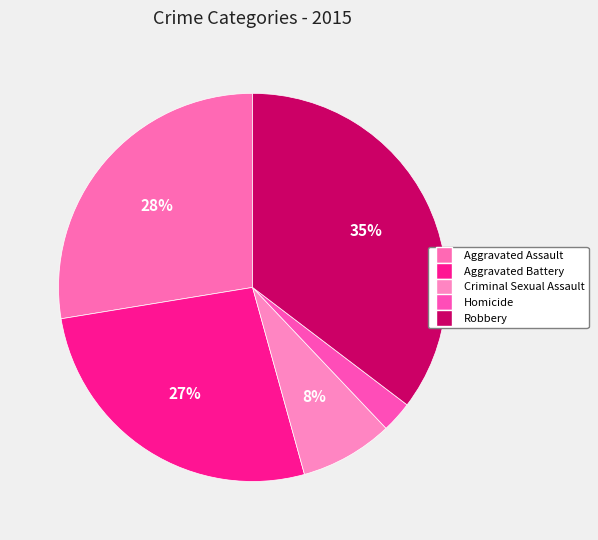

Approximately how many times larger is the value at Aggravated Assault compared to Criminal Sexual Assault?

3.6